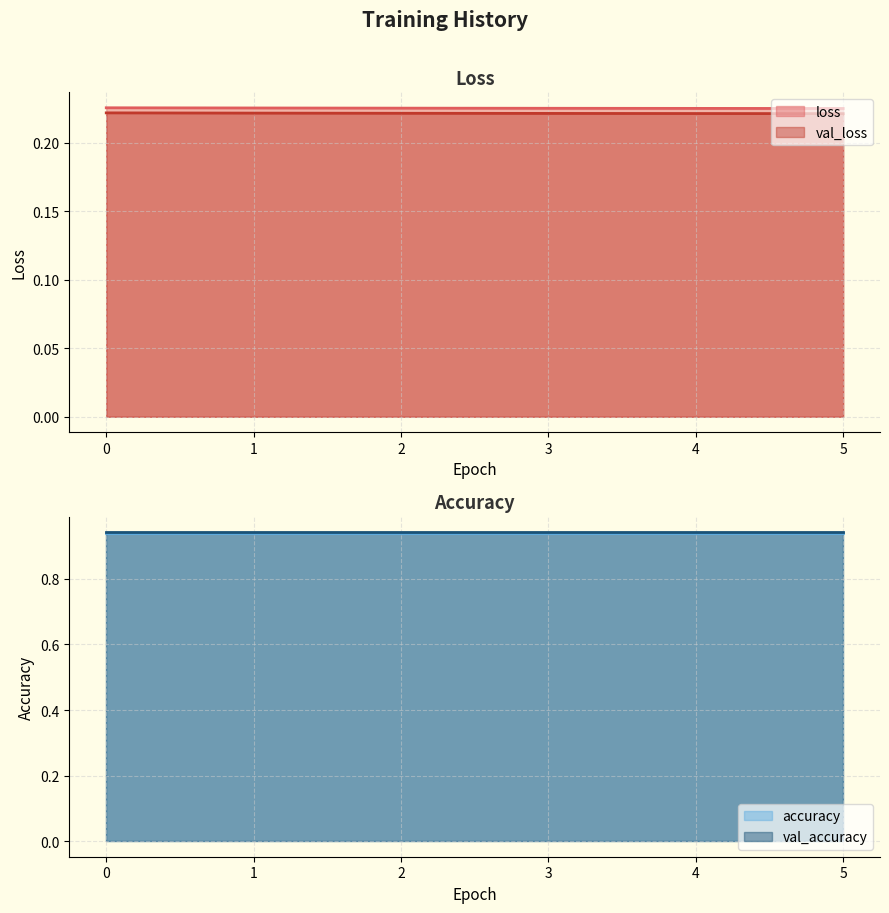

What is the minimum value shown in the chart?

0.2